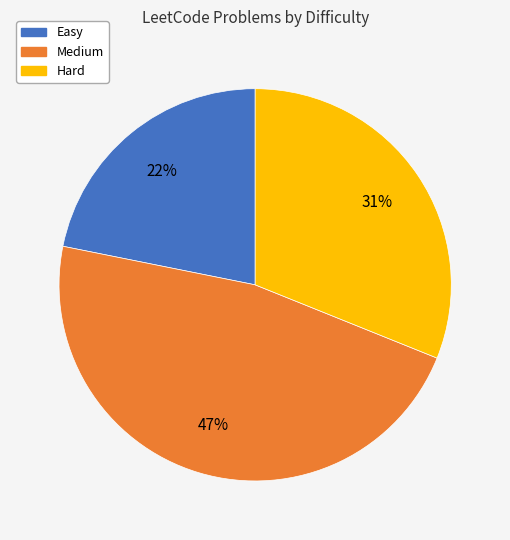

Is the sum of Medium and Easy greater than half?

Yes